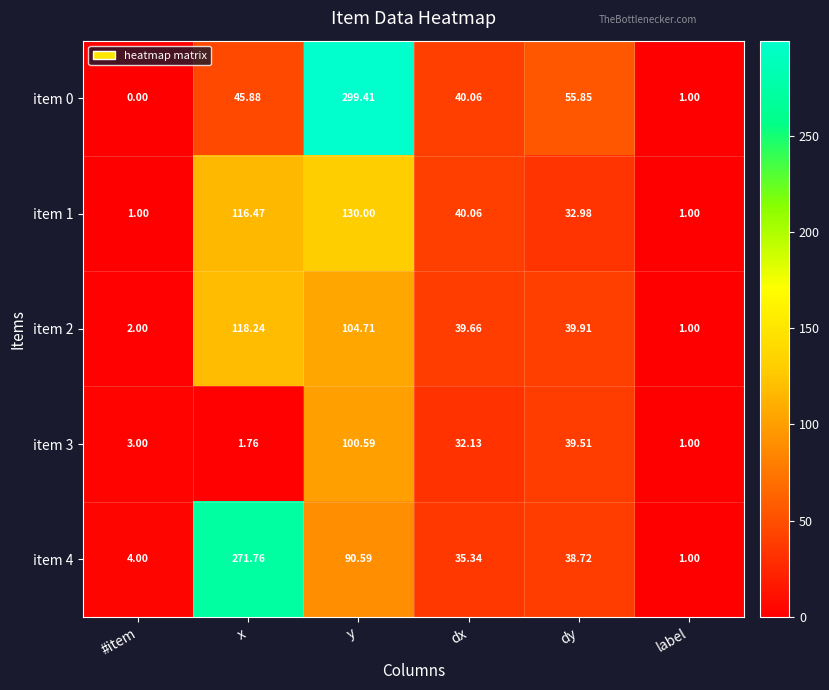

How many data points does each series have?

6